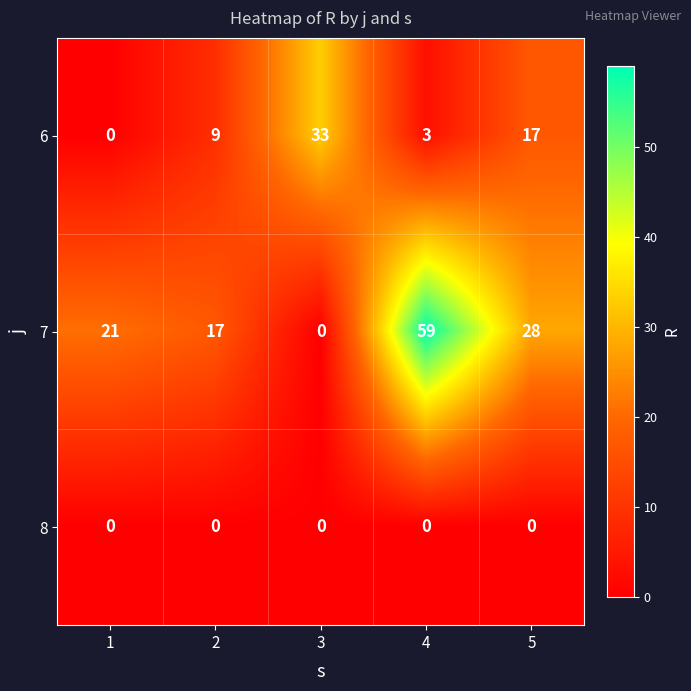

List the series in order of their peak value, lowest first.

8, 6, 7